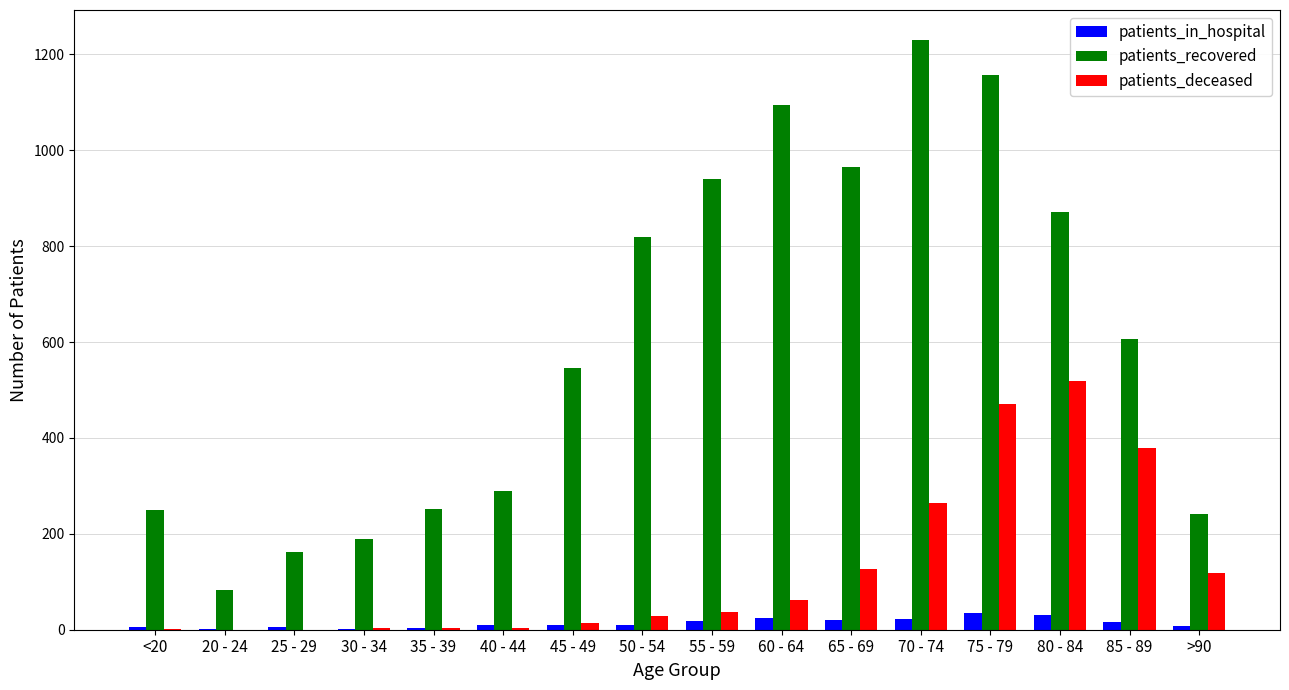

What are all the series names shown in the legend?

patients_in_hospital, patients_recovered, patients_deceased